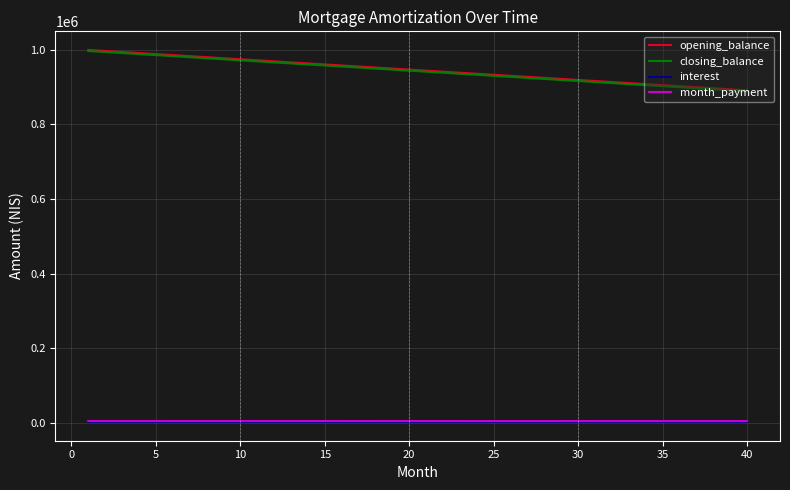

True or false: closing_balance and interest intersect in this chart.

False